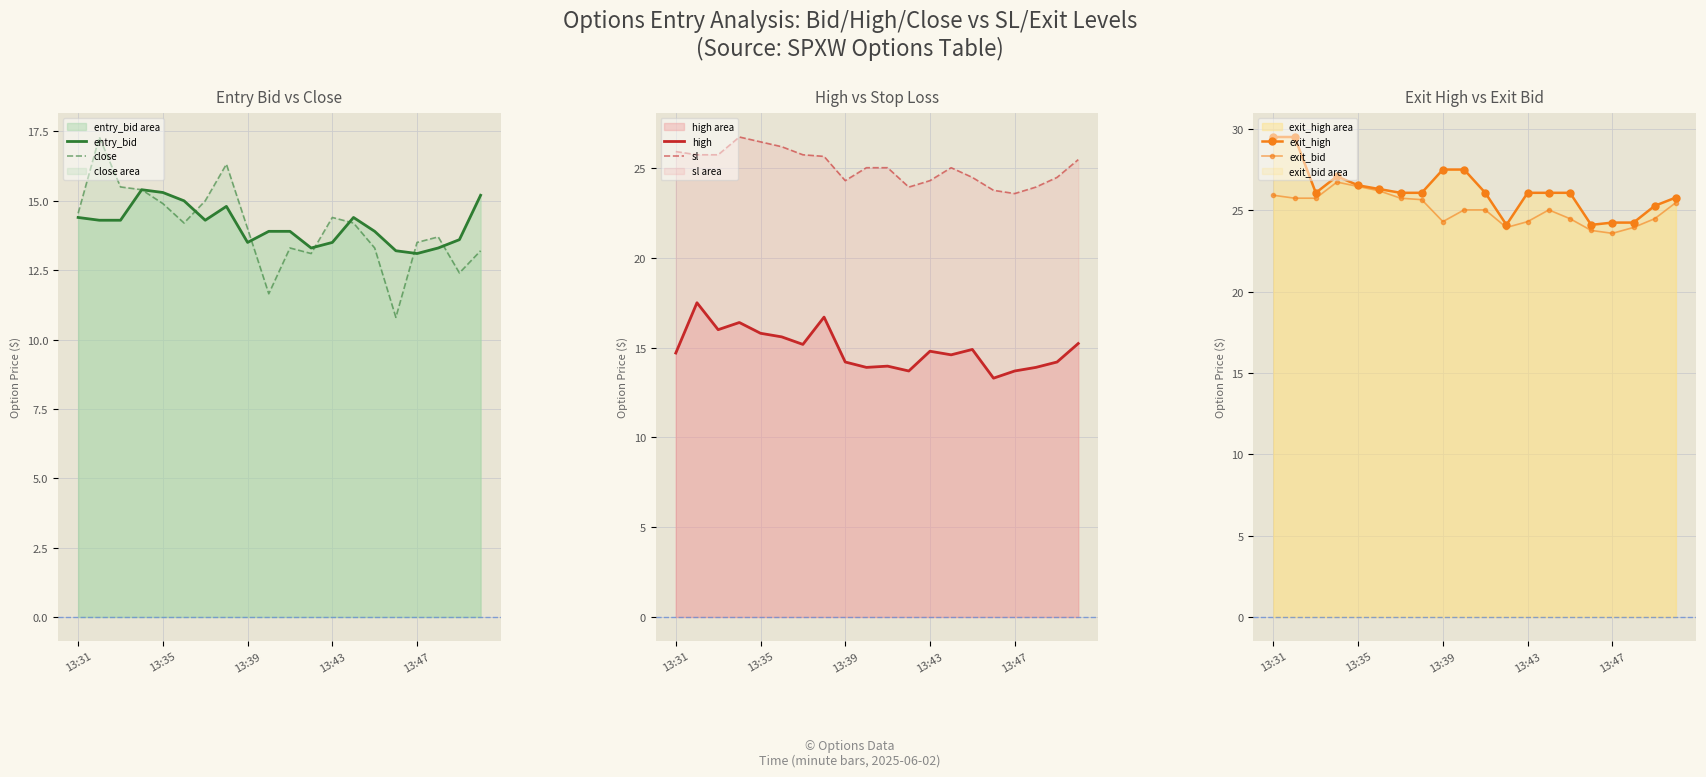

The entry_bid series shows 13.5 at 13:39. True or false?

True